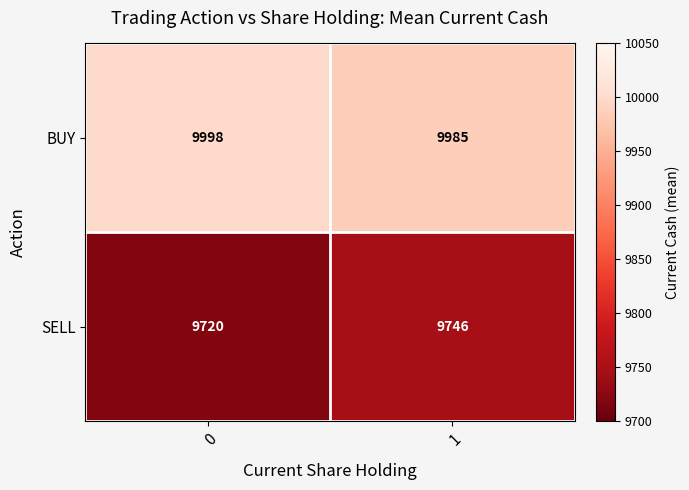

What is the average value of the SELL series?

9733